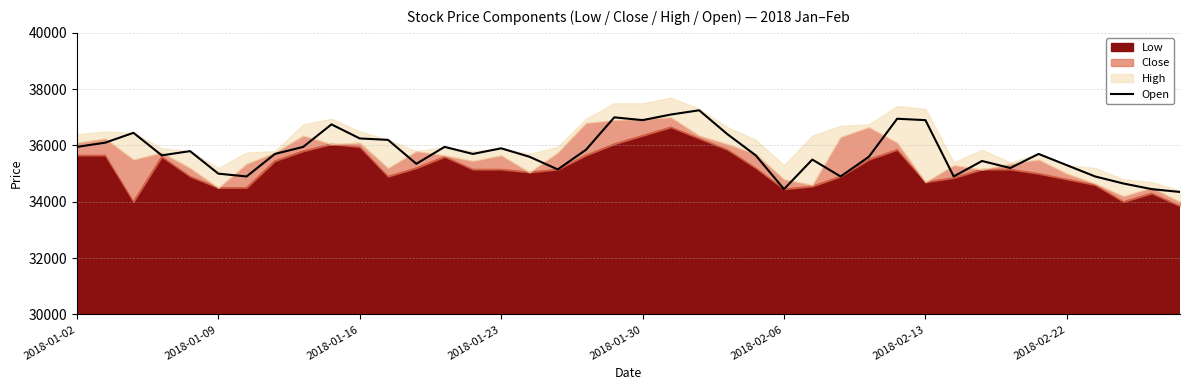

The chart shows a value of 21525 at 2018-01-16. True or false?

False